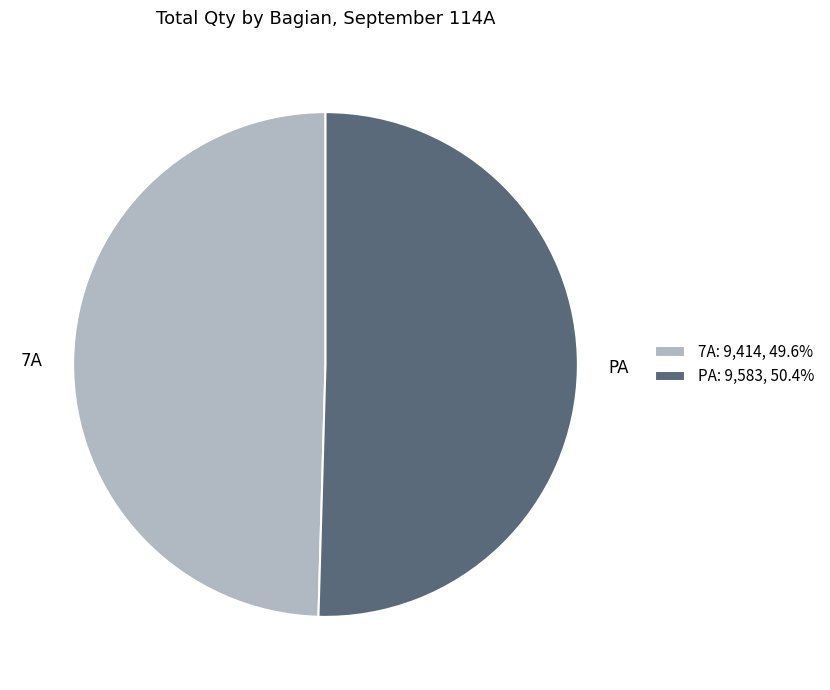

Is 7A the majority of the pie?

No